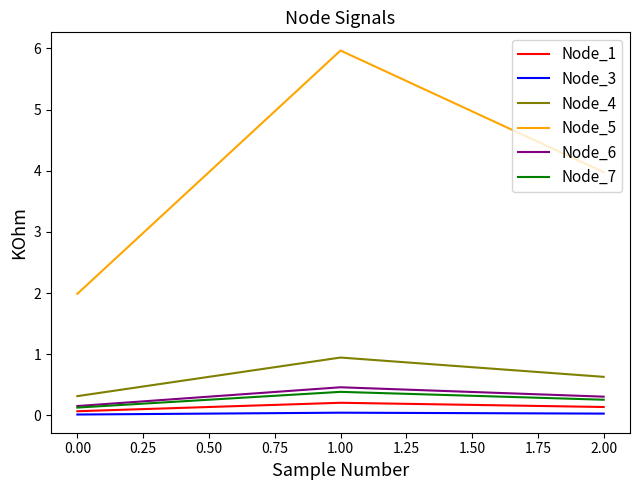

What is the greatest value displayed?

6.0